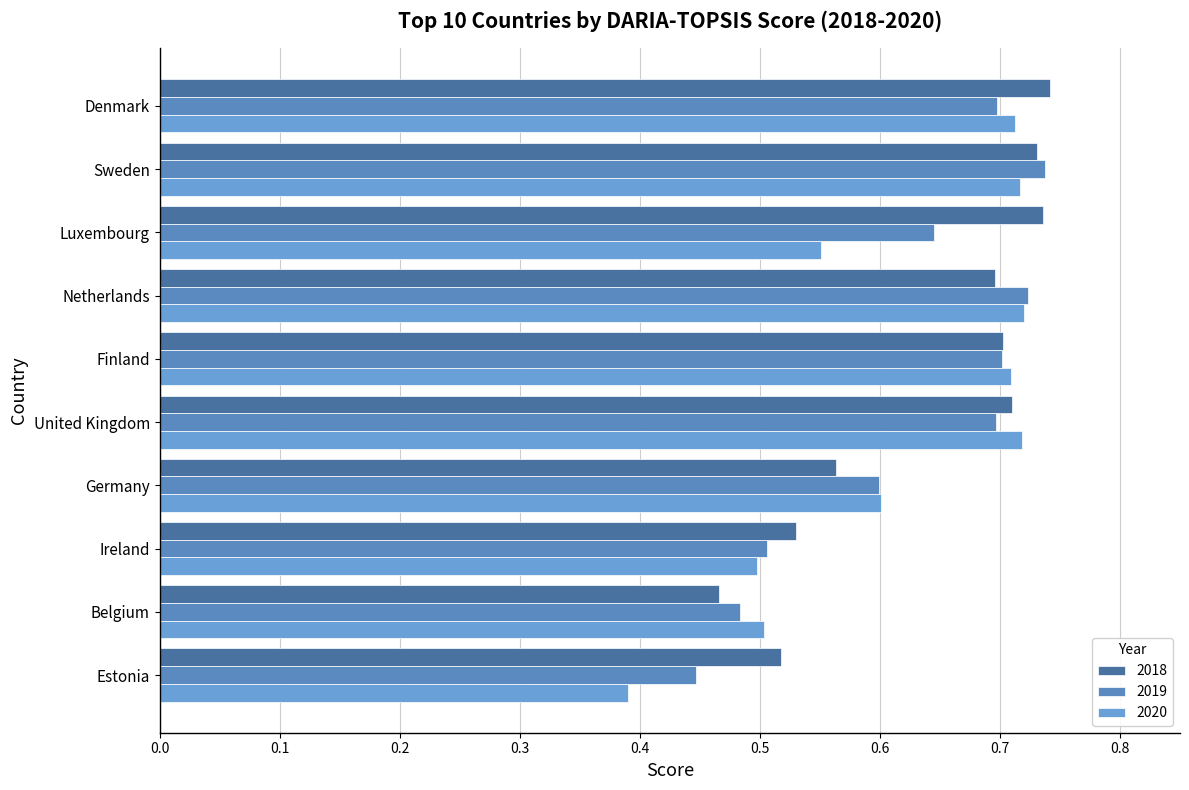

The 2019 series shows 0.5 at Ireland. True or false?

True